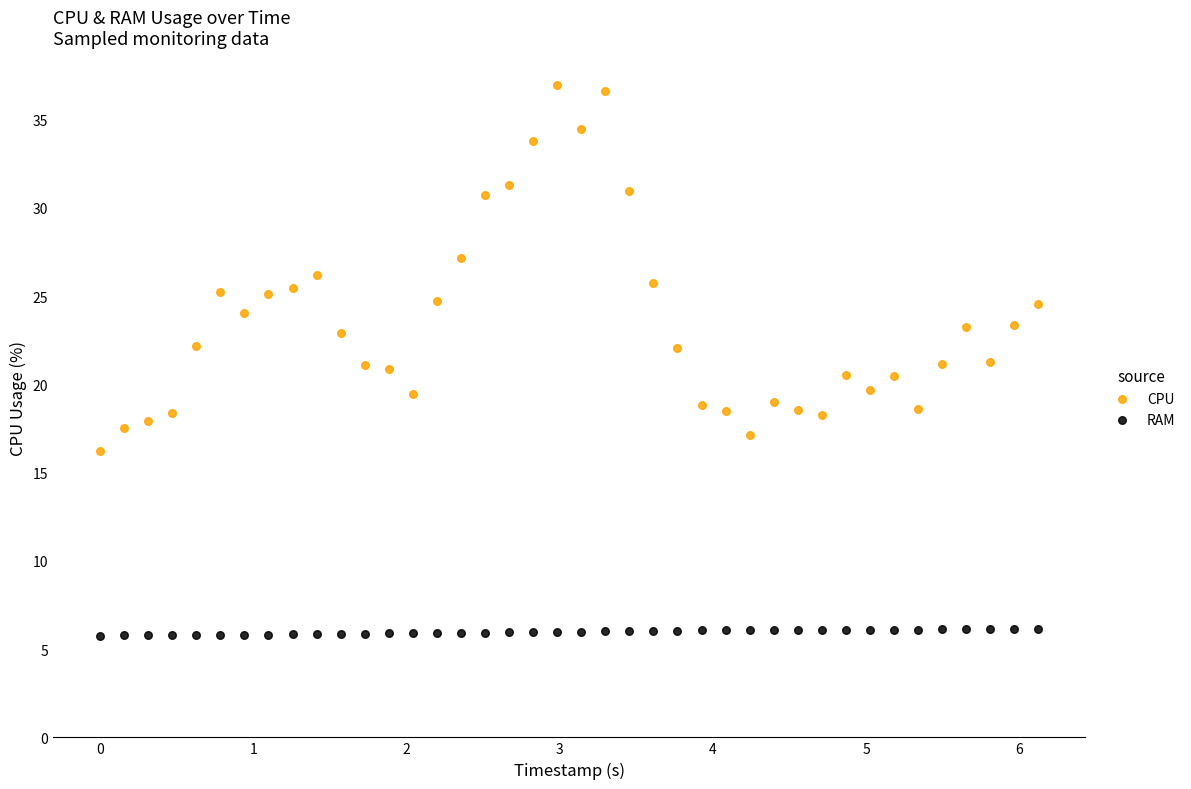

What is the X range (max minus min) for the scatter plot?

6.1